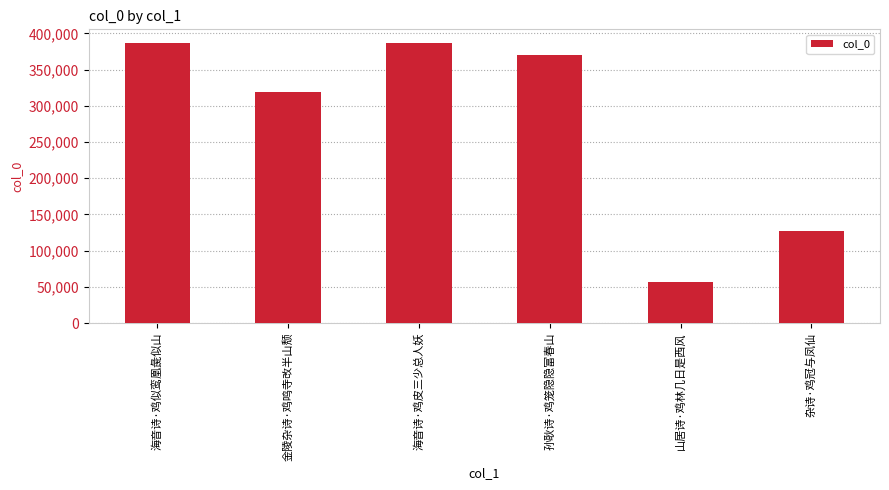

What is the label of the 6th bar from the right?

海音诗·鸡似鸾凰彘似山